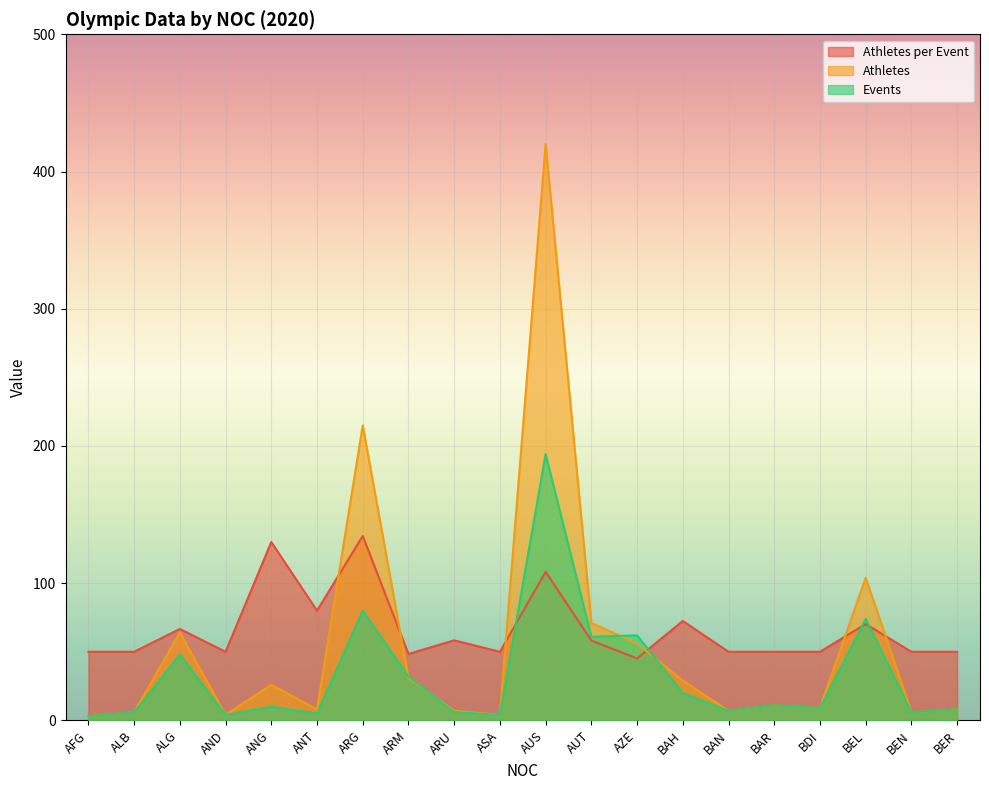

Is it true that Events equals 6.0 at ARU?

True